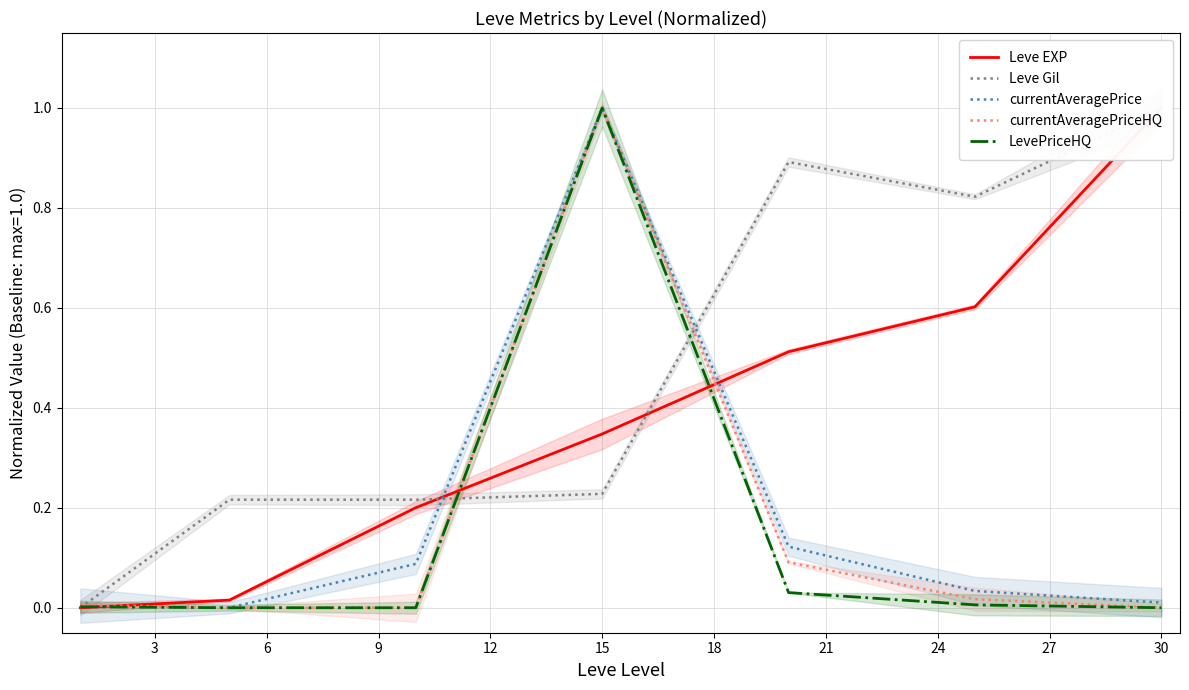

In currentAveragePriceHQ, how many points are higher than both neighbors (excluding endpoints)?

1